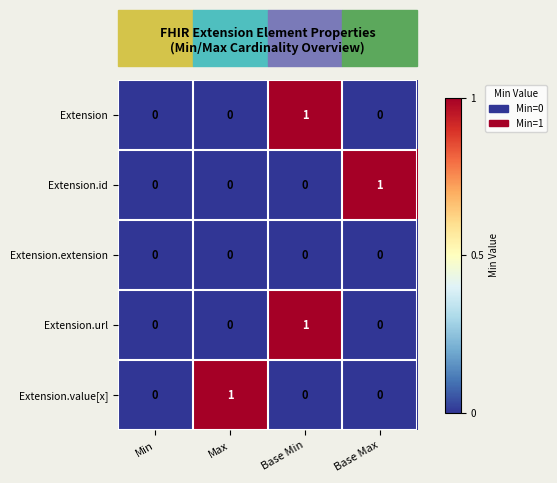

Is the value of Extension.id at Max greater than the value of Extension.value[x] at Max?

No